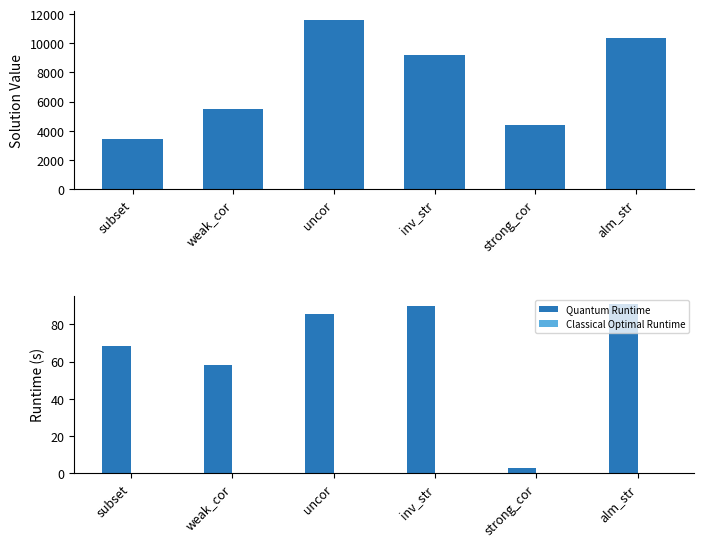

Where does the Quantum Runtime series first go above 85?

uncor